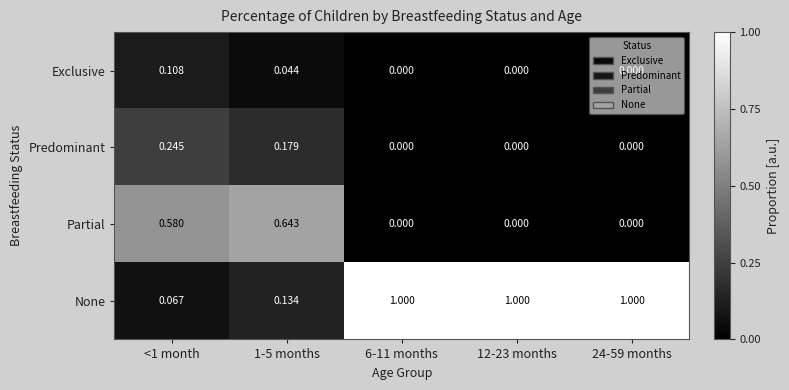

At 1-5 months, list the series in order from largest to smallest.

Partial, Predominant, None, Exclusive